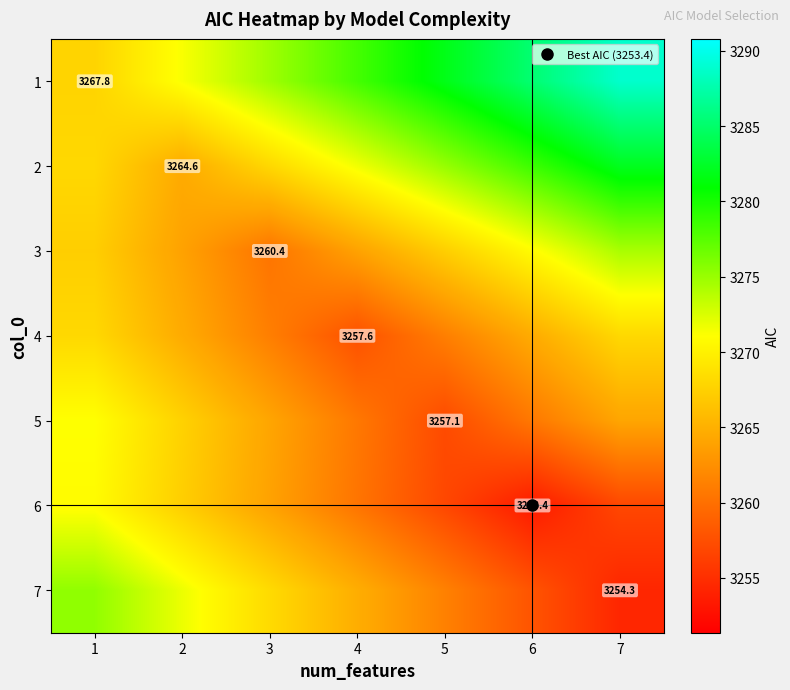

Between 7 and 1, which is larger?

7